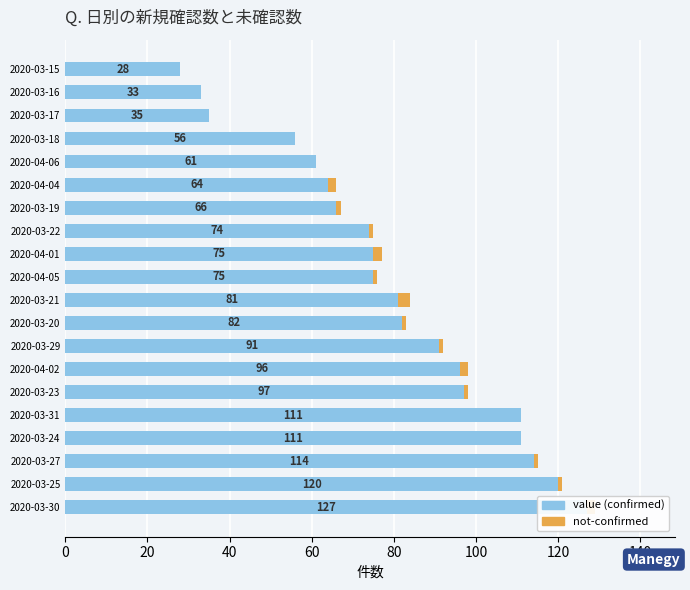

What are all the series names shown in the legend?

value, not-confirmed